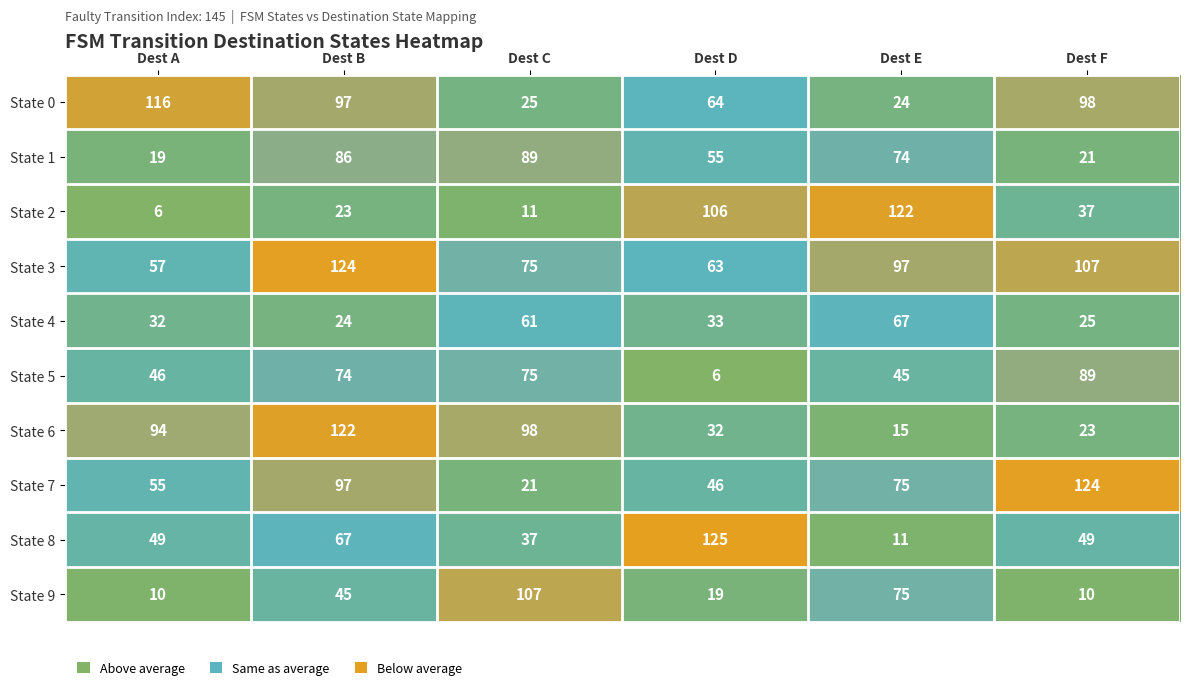

True or false: State 3 has a value of 97 at Dest E.

True